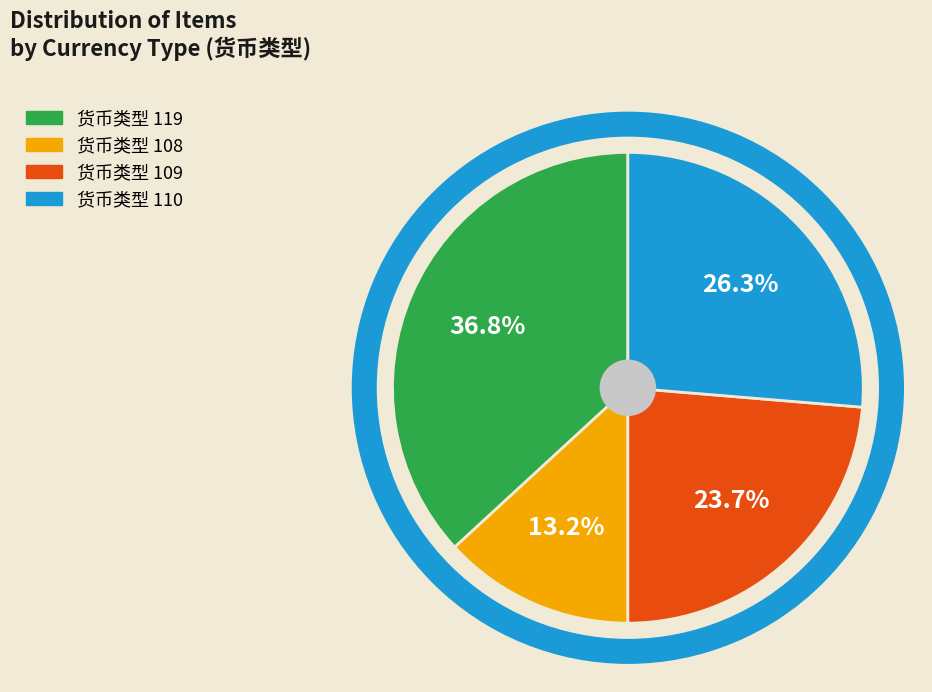

Does any single category account for the majority?

No